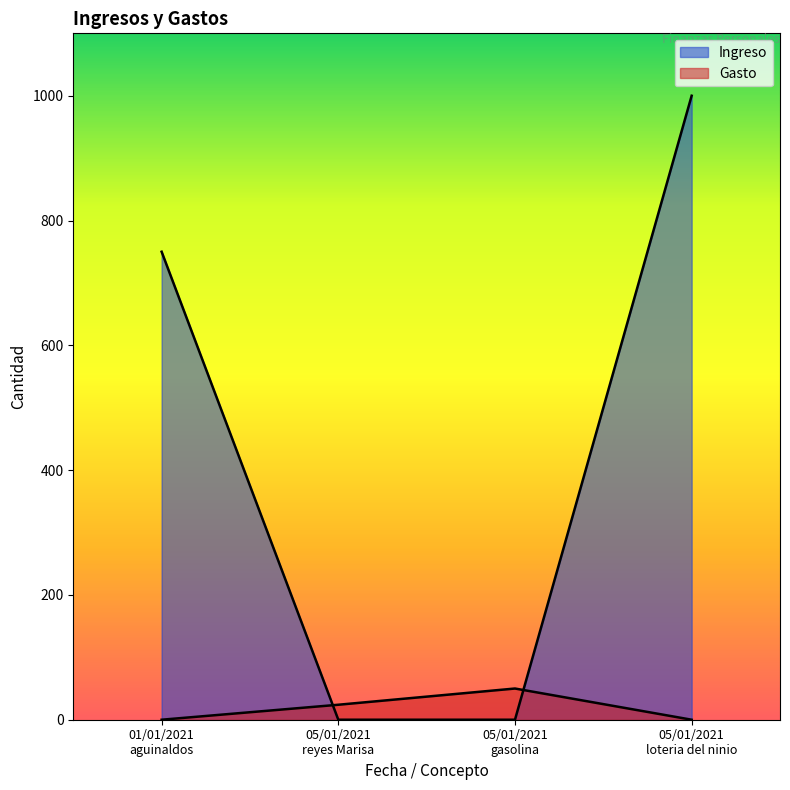

Which series ends up on top after the final intersection of Gasto and Ingreso?

Ingreso